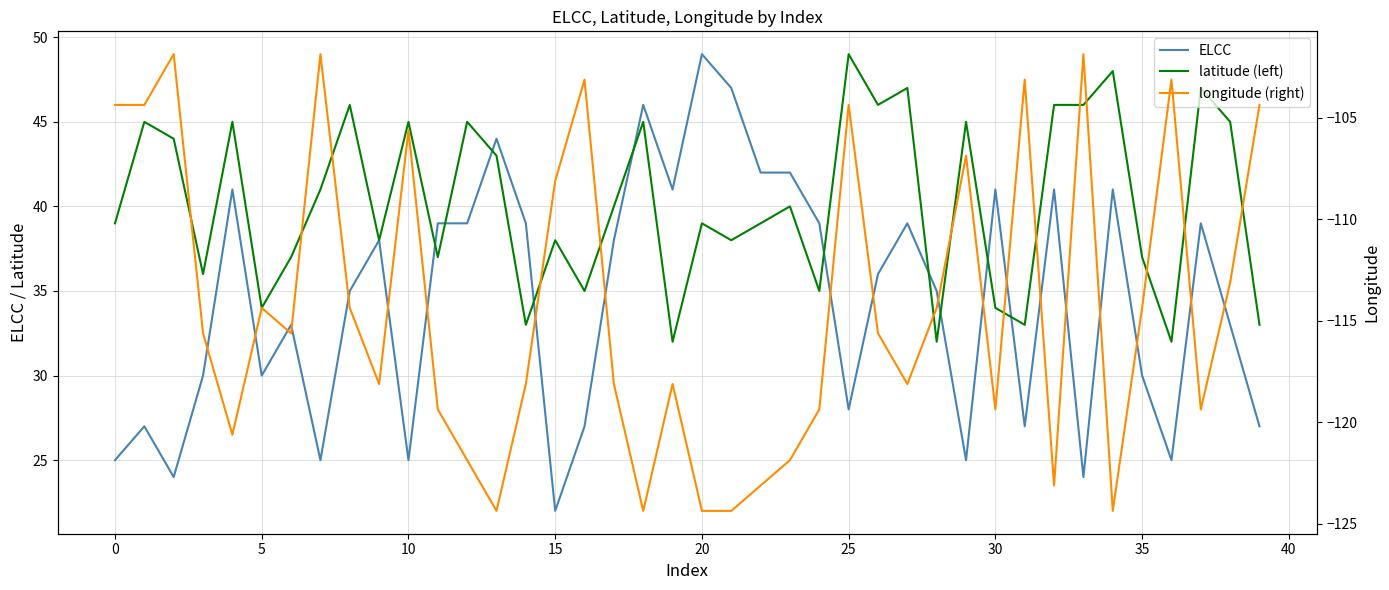

True or false: ELCC and longitude (right) cross at least once.

False